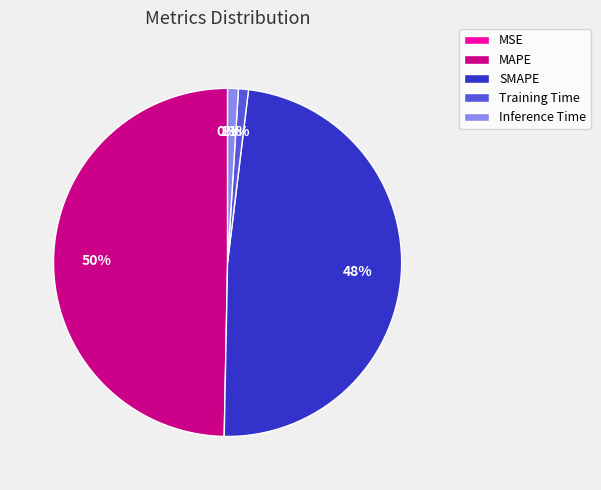

To the nearest percent, what percentage of the pie is MAPE?

50%